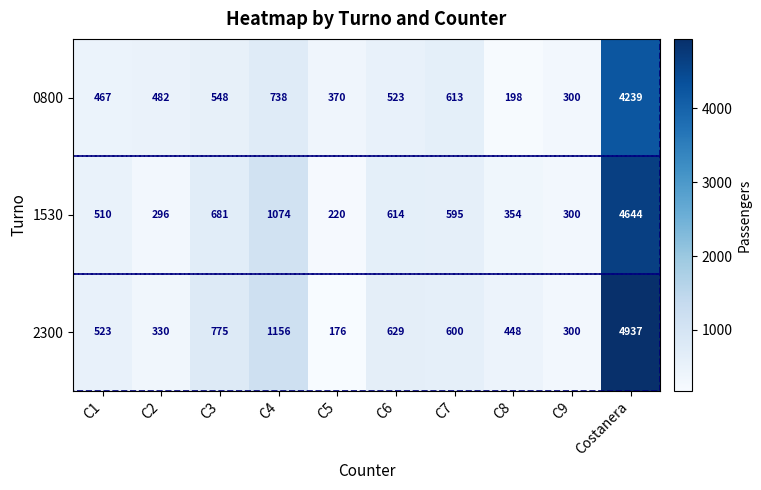

Count the number of data series in this chart.

3